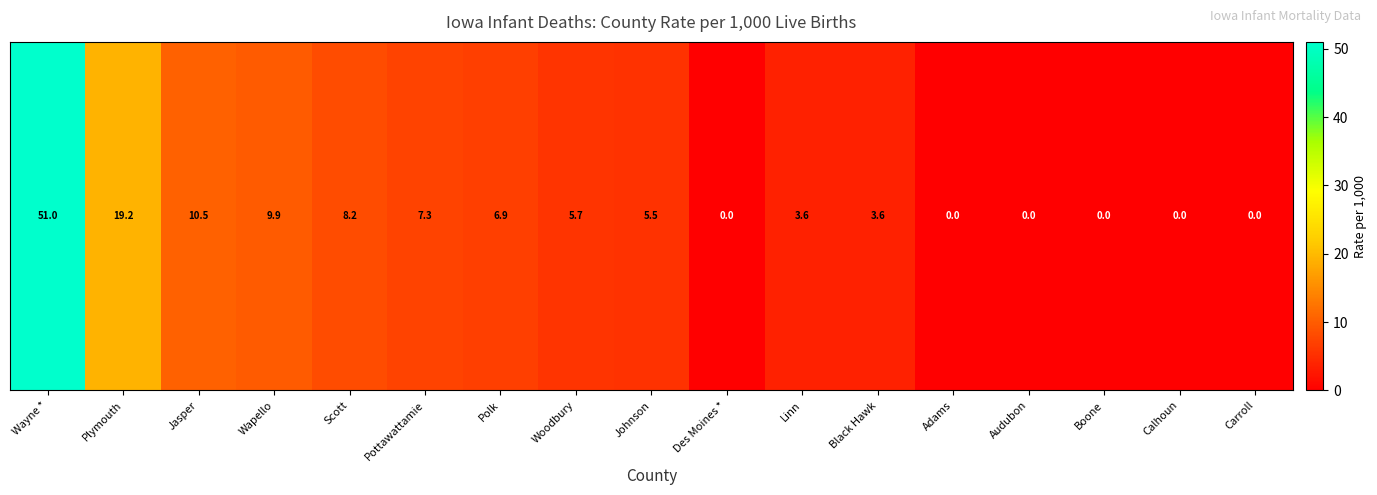

At which category does the chart reach its minimum across all series?

Des Moines *